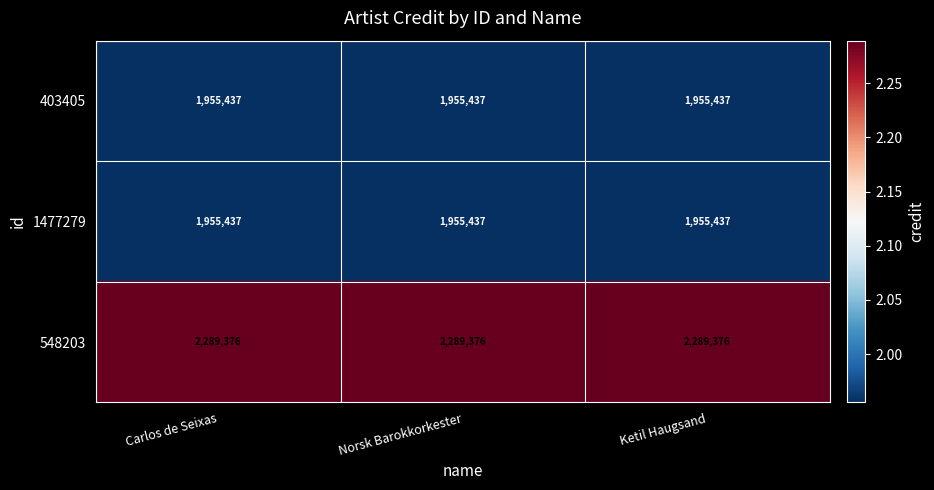

What is the smallest value displayed?

1955437